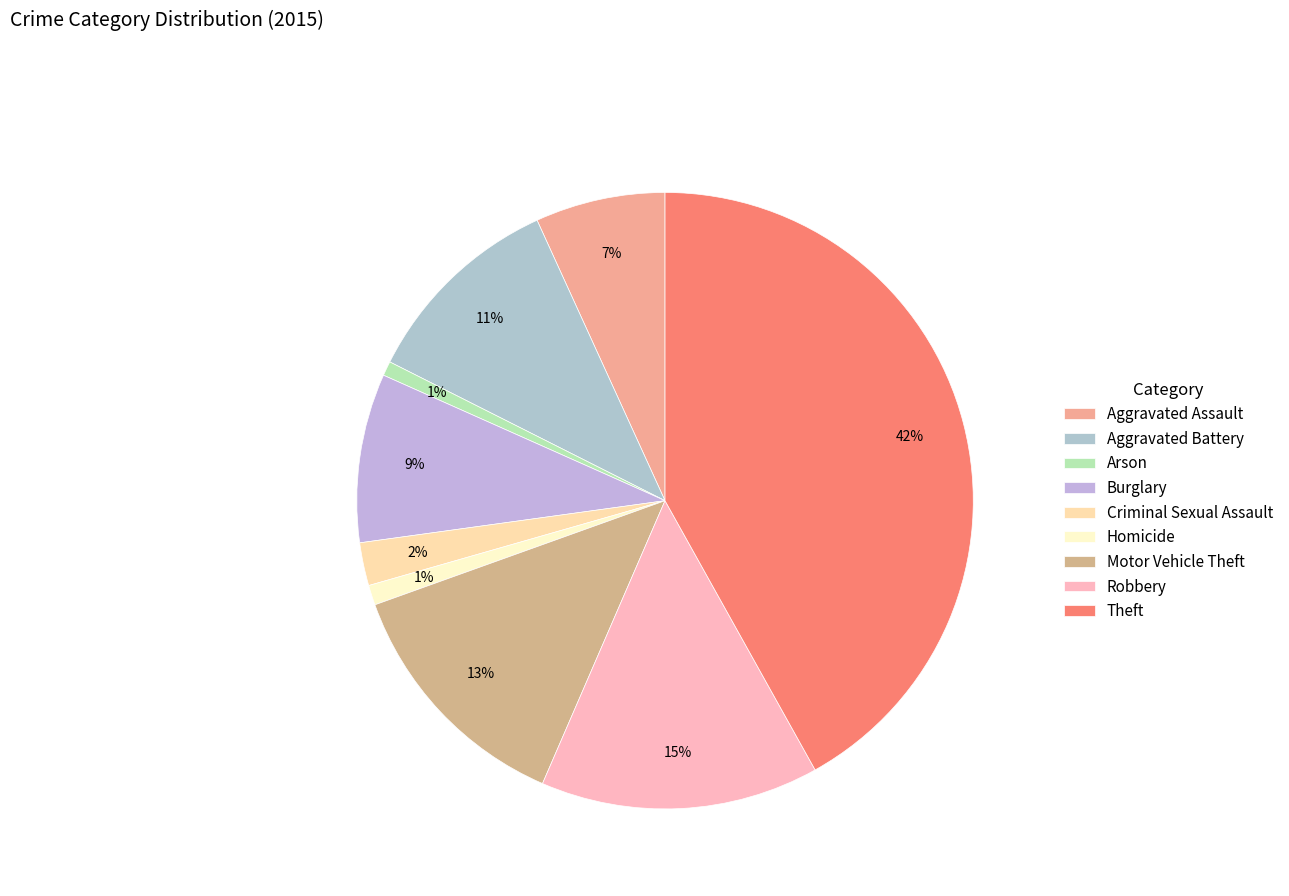

How many slices are in this pie chart?

9